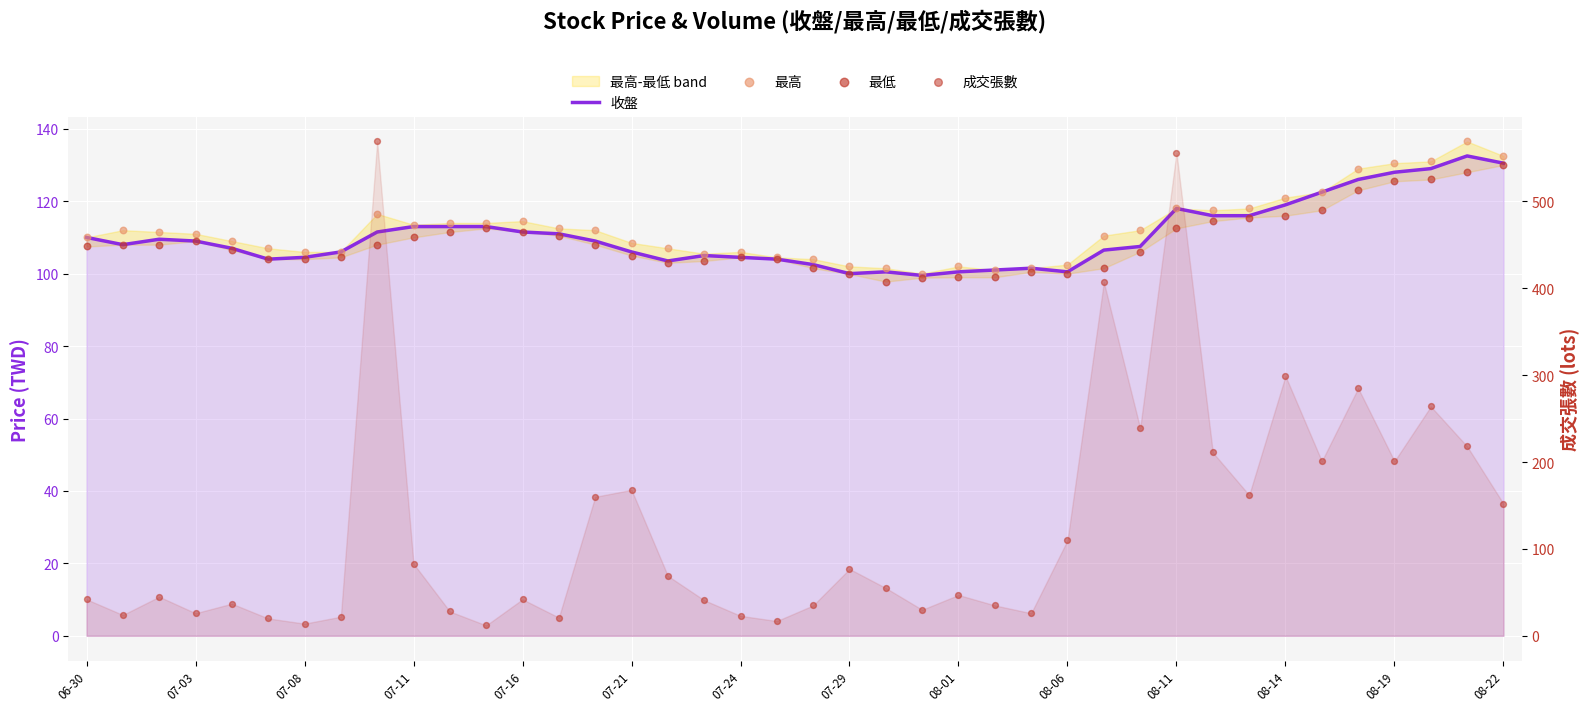

Is the value of 成交張數 at 29 greater than the value of 收盤 at 08-14?

Yes